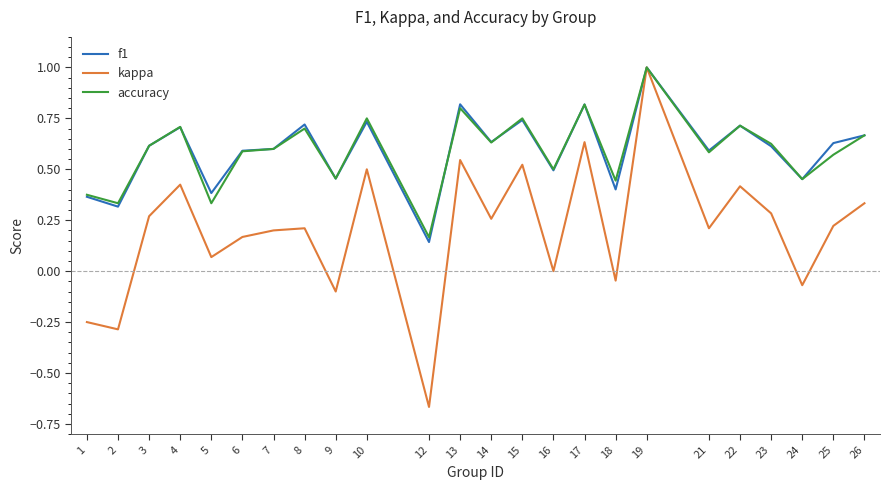

The value of kappa at 15 is 0.8. True or false?

False